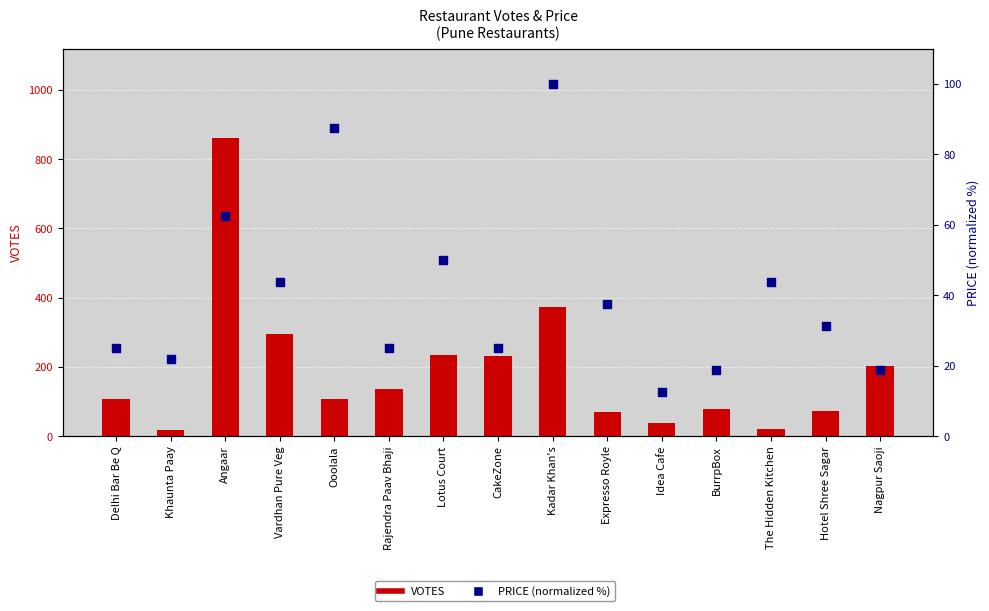

Which series has the widest spread of Y values?

VOTES